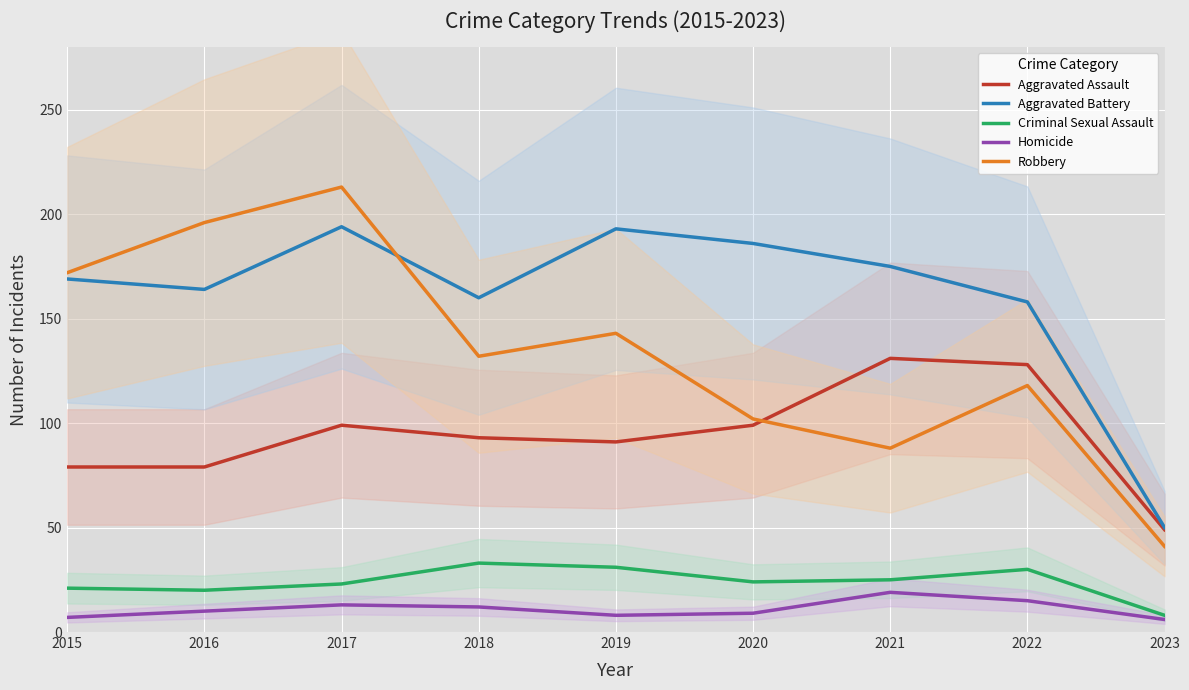

What are all the series names shown in the legend?

Aggravated Assault, Aggravated Battery, Criminal Sexual Assault, Homicide, Robbery